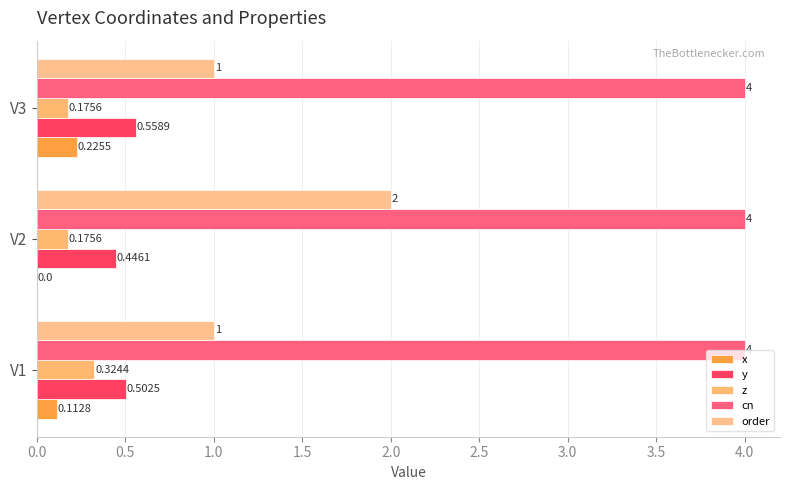

What is the maximum value for z?

0.3